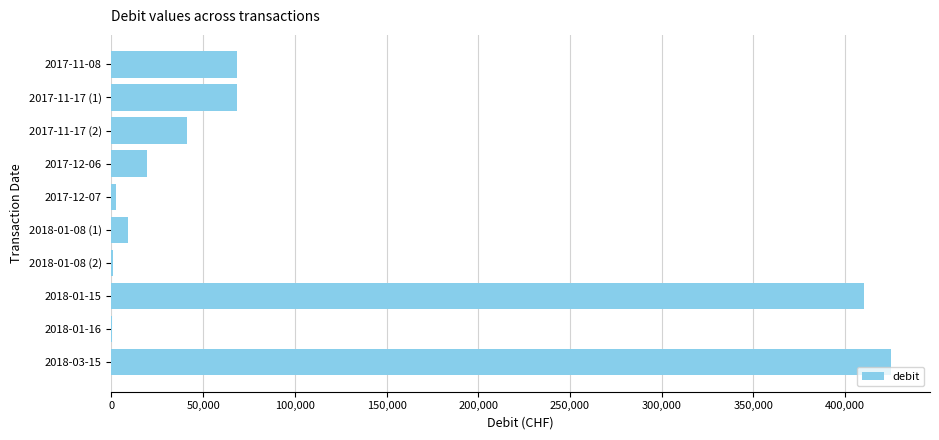

What is the sum of the values at 2018-01-08 (1) and 2017-11-17 (2)?

50757.0